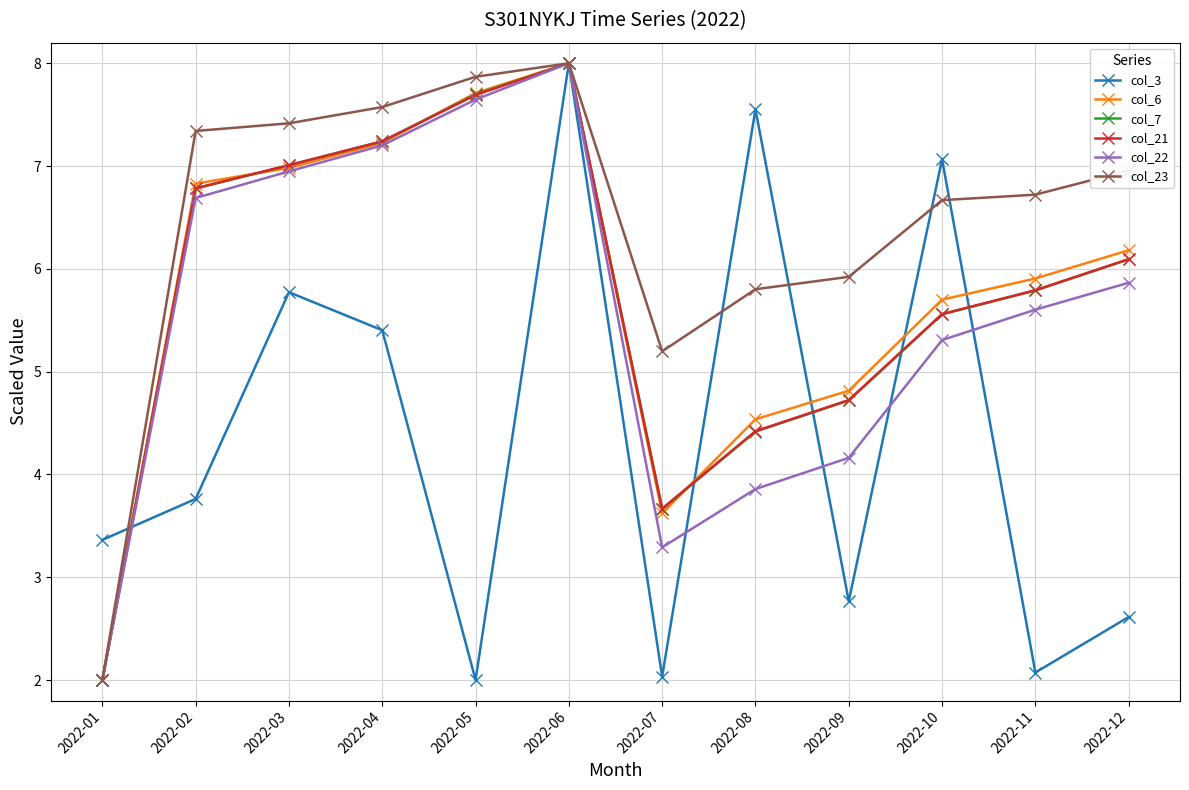

Reading left to right, transcribe all the data shown in this chart.

col_3: 2022-01=3.4	2022-02=3.8	2022-03=5.8	2022-04=5.4	2022-05=2.0	2022-06=8.0	2022-07=2.0	2022-08=7.6	2022-09=2.8	2022-10=7.1	2022-11=2.1	2022-12=2.6
col_6: 2022-01=2.0	2022-02=6.8	2022-03=7.0	2022-04=7.2	2022-05=7.7	2022-06=8.0	2022-07=3.6	2022-08=4.5	2022-09=4.8	2022-10=5.7	2022-11=5.9	2022-12=6.2
col_7: 2022-01=2.0	2022-02=6.8	2022-03=7.0	2022-04=7.2	2022-05=7.7	2022-06=8.0	2022-07=3.7	2022-08=4.4	2022-09=4.7	2022-10=5.6	2022-11=5.8	2022-12=6.1
col_21: 2022-01=2.0	2022-02=6.8	2022-03=7.0	2022-04=7.2	2022-05=7.7	2022-06=8.0	2022-07=3.7	2022-08=4.4	2022-09=4.7	2022-10=5.6	2022-11=5.8	2022-12=6.1
col_22: 2022-01=2.0	2022-02=6.7	2022-03=6.9	2022-04=7.2	2022-05=7.6	2022-06=8.0	2022-07=3.3	2022-08=3.9	2022-09=4.2	2022-10=5.3	2022-11=5.6	2022-12=5.9
col_23: 2022-01=2.0	2022-02=7.3	2022-03=7.4	2022-04=7.6	2022-05=7.9	2022-06=8.0	2022-07=5.2	2022-08=5.8	2022-09=5.9	2022-10=6.7	2022-11=6.7	2022-12=7.0